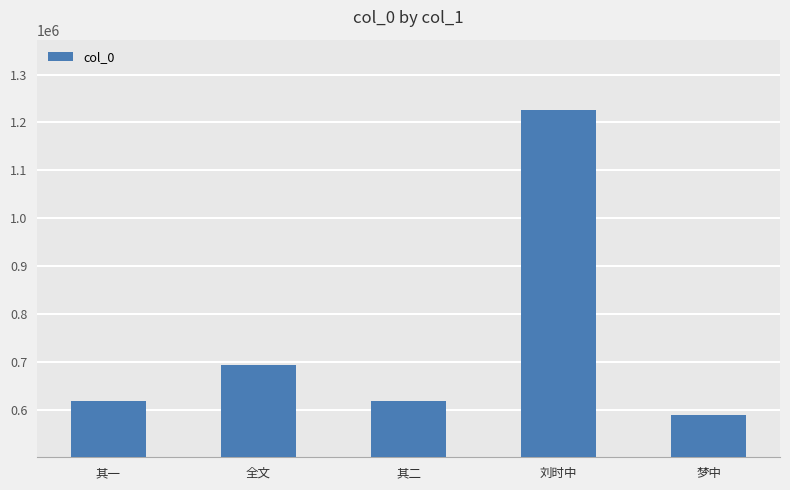

Which has a higher value, 其二 or 刘时中?

刘时中